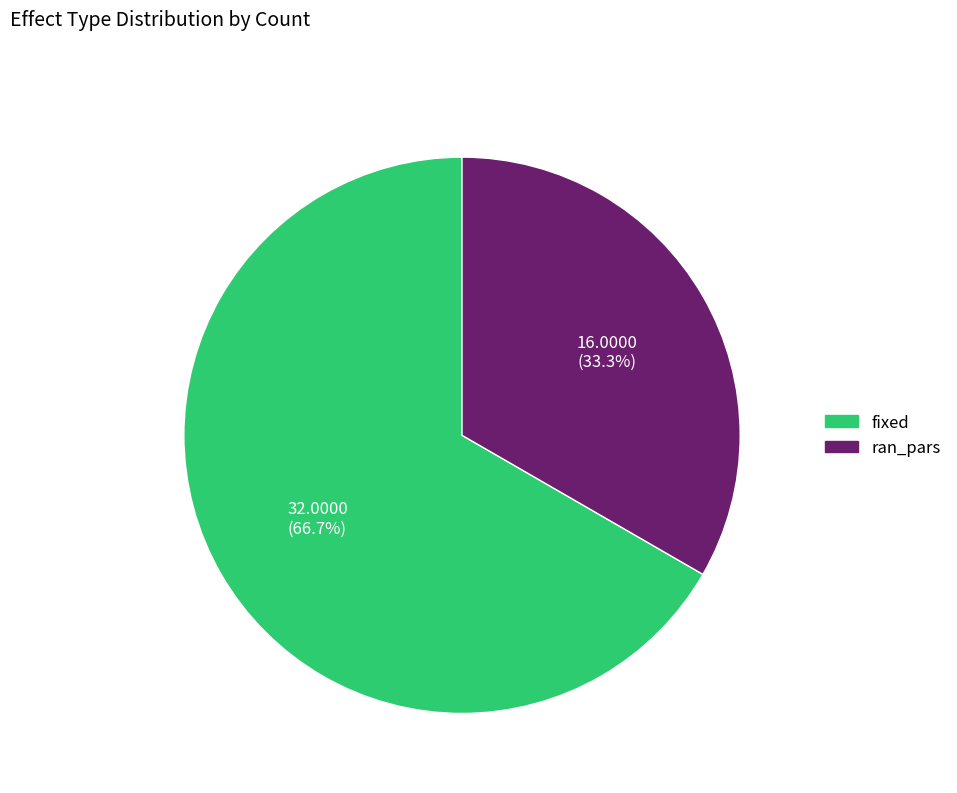

What percentage is the ran_pars slice, to the nearest percent?

33%